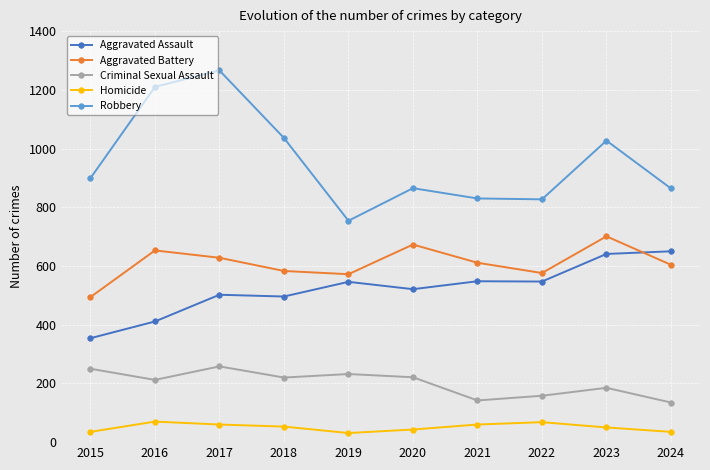

Where does the Homicide series first go above 53?

2016